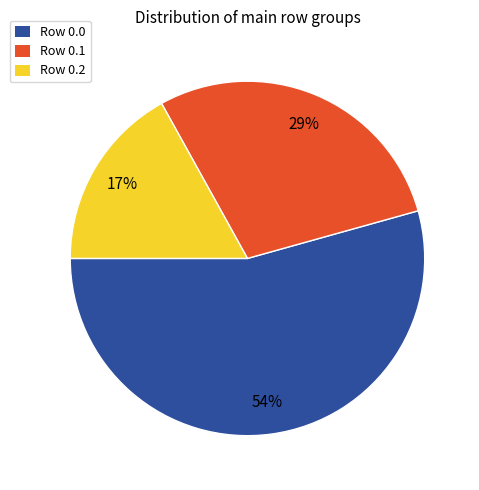

Rank the categories by value from lowest to highest.

Row 0.2, Row 0.1, Row 0.0